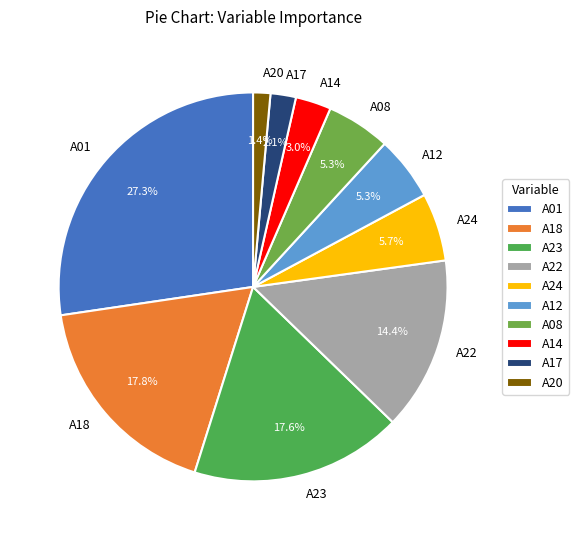

Approximately how many times larger is the value at A23 compared to A01?

0.6